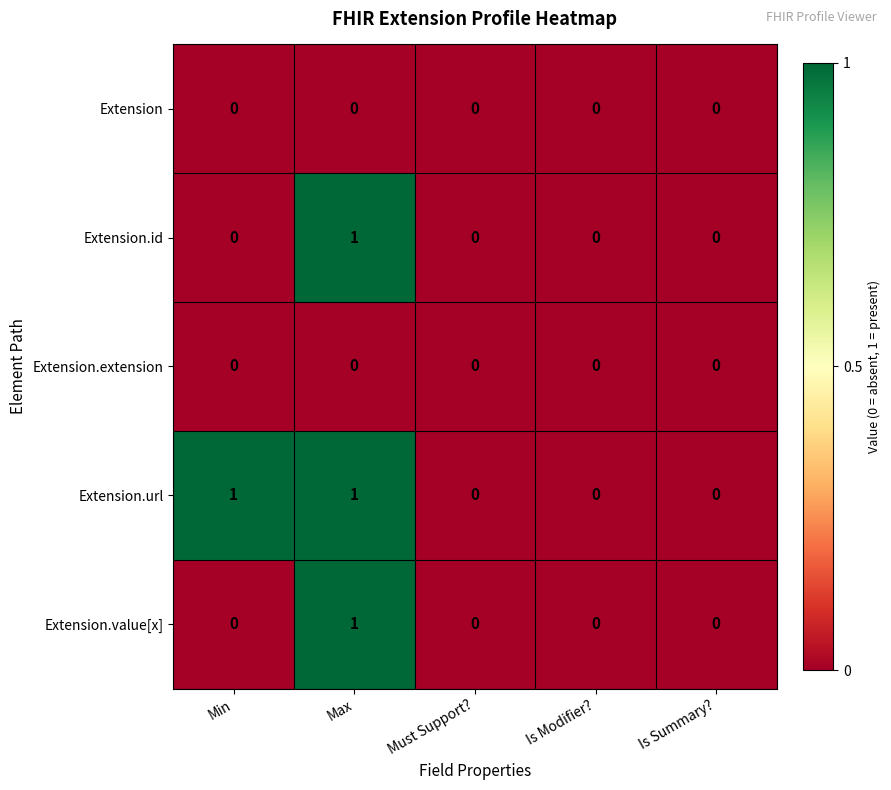

What is the total value across all series at Min?

1